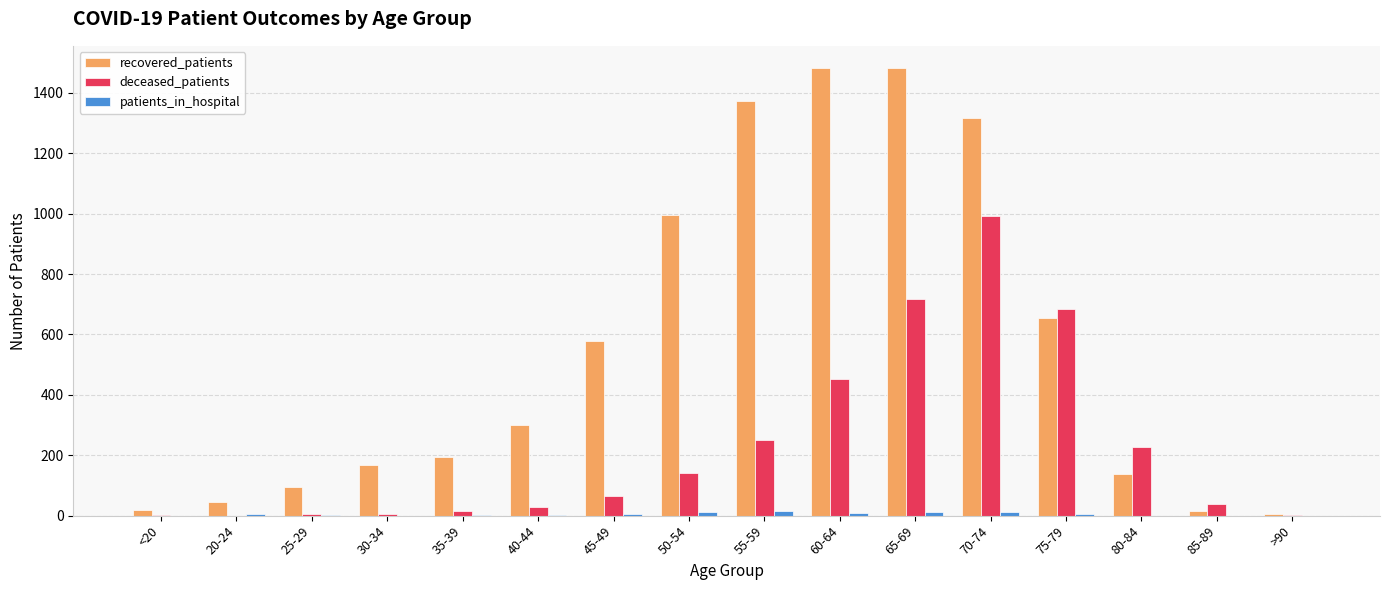

Which series changed the most between 20-24 and 80-84?

deceased_patients